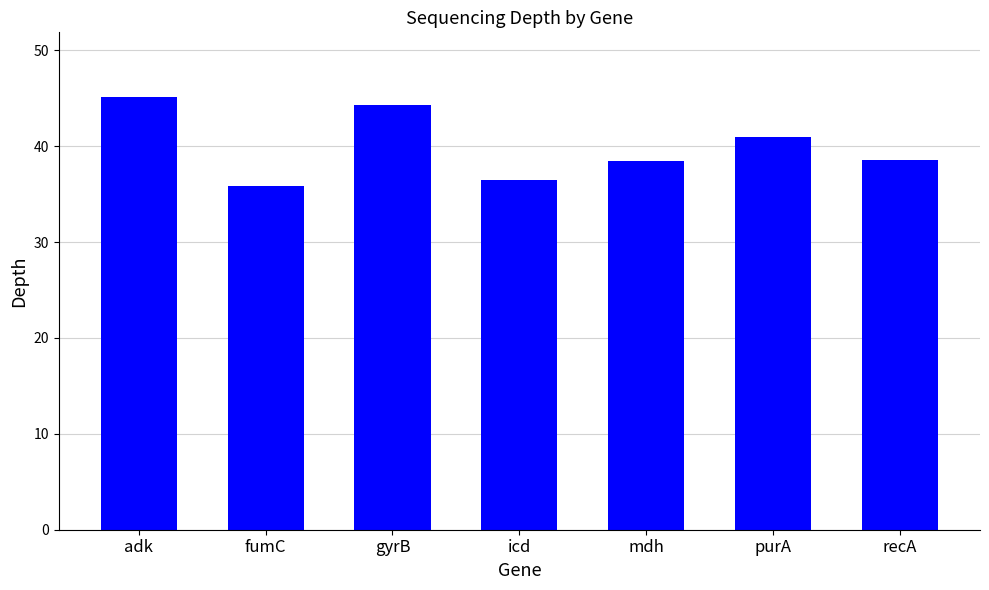

Is it true that the value at gyrB is 17.4?

False